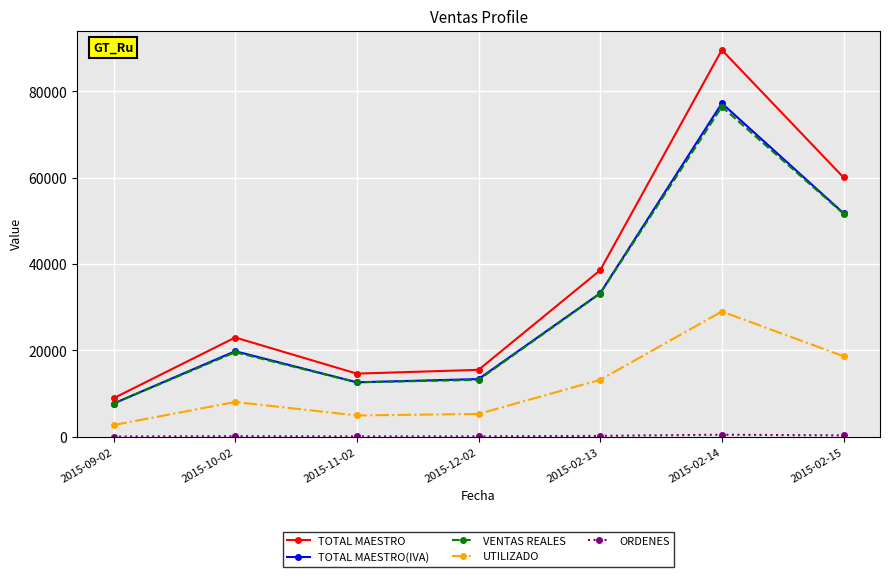

What is the label of the 4th point from the left?

2015-12-02